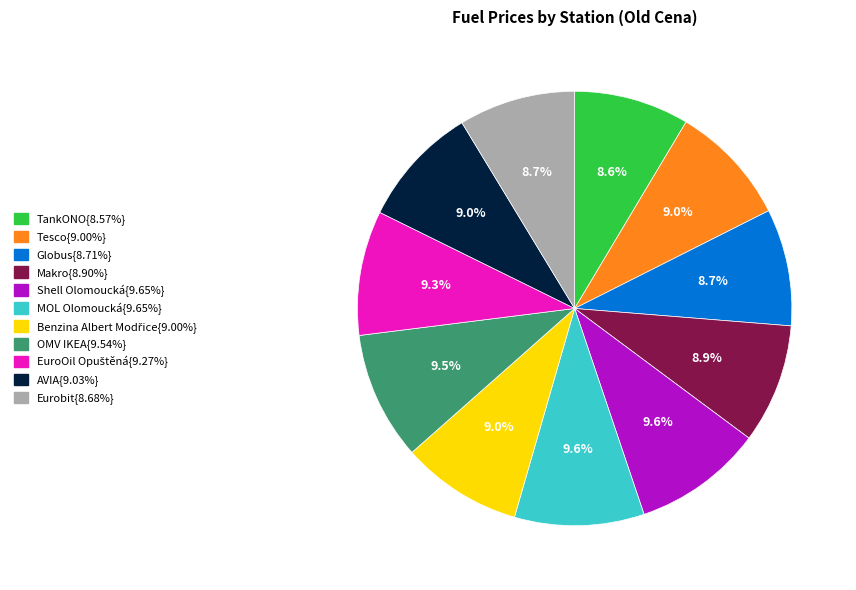

To the nearest percent, what is the difference between the largest and smallest slice percentages?

1%